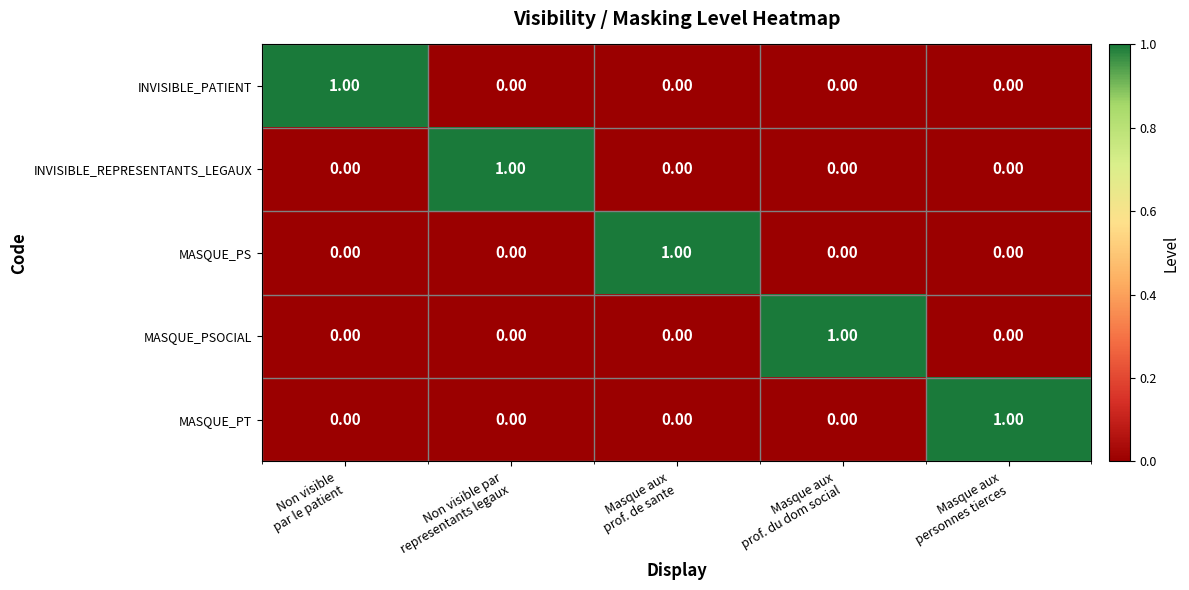

How many series are shown in this chart?

5